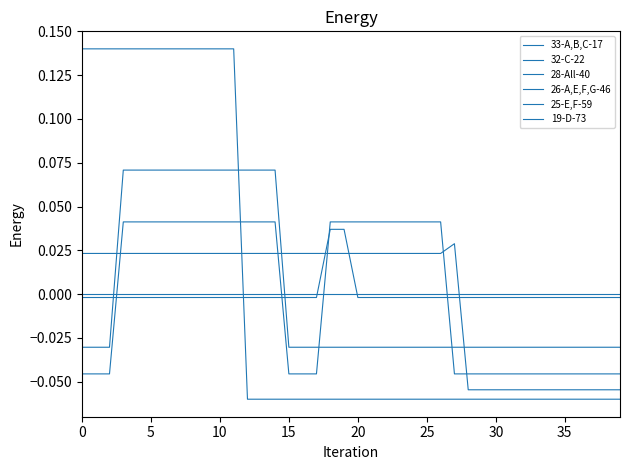

Reading left to right, list all the values displayed in this chart.

33-A,B,C-17: -0.0	-0.0	-0.0	0.1	0.1	0.1	0.1	0.1	0.1	0.1	0.1	0.1	0.1	0.1	0.1	-0.0	-0.0	-0.0	-0.0	-0.0	-0.0	-0.0	-0.0	-0.0	-0.0	-0.0	-0.0	-0.0	-0.0	-0.0	-0.0	-0.0	-0.0	-0.0	-0.0	-0.0	-0.0	-0.0	-0.0	-0.0
32-C-22: 0.1	0.1	0.1	0.1	0.1	0.1	0.1	0.1	0.1	0.1	0.1	0.1	-0.1	-0.1	-0.1	-0.1	-0.1	-0.1	-0.1	-0.1	-0.1	-0.1	-0.1	-0.1	-0.1	-0.1	-0.1	-0.1	-0.1	-0.1	-0.1	-0.1	-0.1	-0.1	-0.1	-0.1	-0.1	-0.1	-0.1	-0.1
28-All-40: 0.0	0.0	0.0	0.0	0.0	0.0	0.0	0.0	0.0	0.0	0.0	0.0	0.0	0.0	0.0	0.0	0.0	0.0	0.0	0.0	0.0	0.0	0.0	0.0	0.0	0.0	0.0	0.0	-0.1	-0.1	-0.1	-0.1	-0.1	-0.1	-0.1	-0.1	-0.1	-0.1	-0.1	-0.1
26-A,E,F,G-46: -0.0	-0.0	-0.0	0.0	0.0	0.0	0.0	0.0	0.0	0.0	0.0	0.0	0.0	0.0	0.0	-0.0	-0.0	-0.0	0.0	0.0	0.0	0.0	0.0	0.0	0.0	0.0	0.0	-0.0	-0.0	-0.0	-0.0	-0.0	-0.0	-0.0	-0.0	-0.0	-0.0	-0.0	-0.0	-0.0
25-E,F-59: -0.0	-0.0	-0.0	-0.0	-0.0	-0.0	-0.0	-0.0	-0.0	-0.0	-0.0	-0.0	-0.0	-0.0	-0.0	-0.0	-0.0	-0.0	0.0	0.0	-0.0	-0.0	-0.0	-0.0	-0.0	-0.0	-0.0	-0.0	-0.0	-0.0	-0.0	-0.0	-0.0	-0.0	-0.0	-0.0	-0.0	-0.0	-0.0	-0.0
19-D-73: 0.0	0.0	0.0	0.0	0.0	0.0	0.0	0.0	0.0	0.0	0.0	0.0	0.0	0.0	0.0	0.0	0.0	0.0	0.0	0.0	0.0	0.0	0.0	0.0	0.0	0.0	0.0	0.0	0.0	0.0	0.0	0.0	0.0	0.0	0.0	0.0	0.0	0.0	0.0	0.0